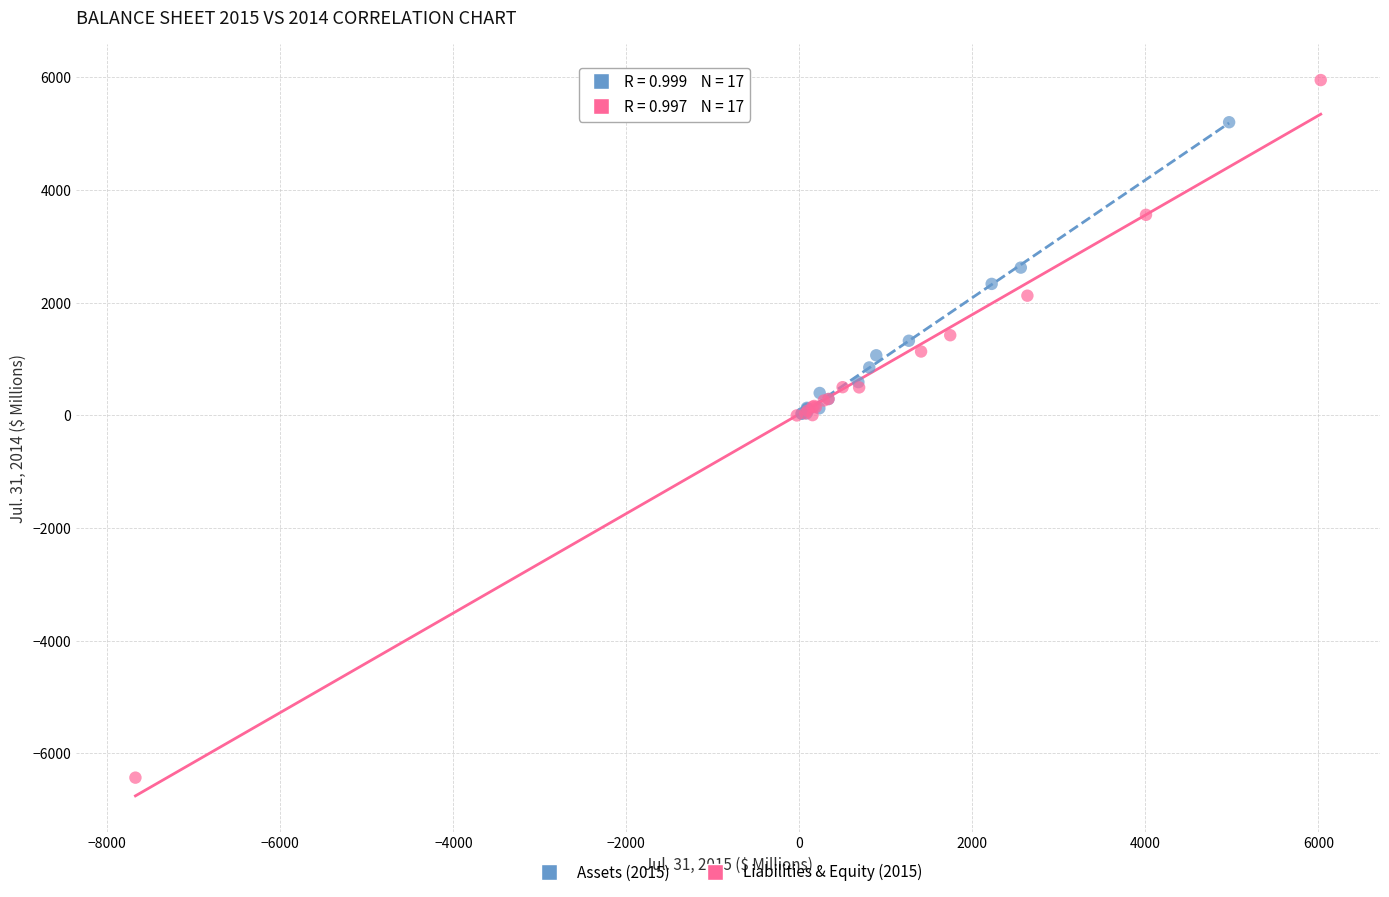

Which series reaches the maximum Y coordinate?

Liabilities & Equity (2015)